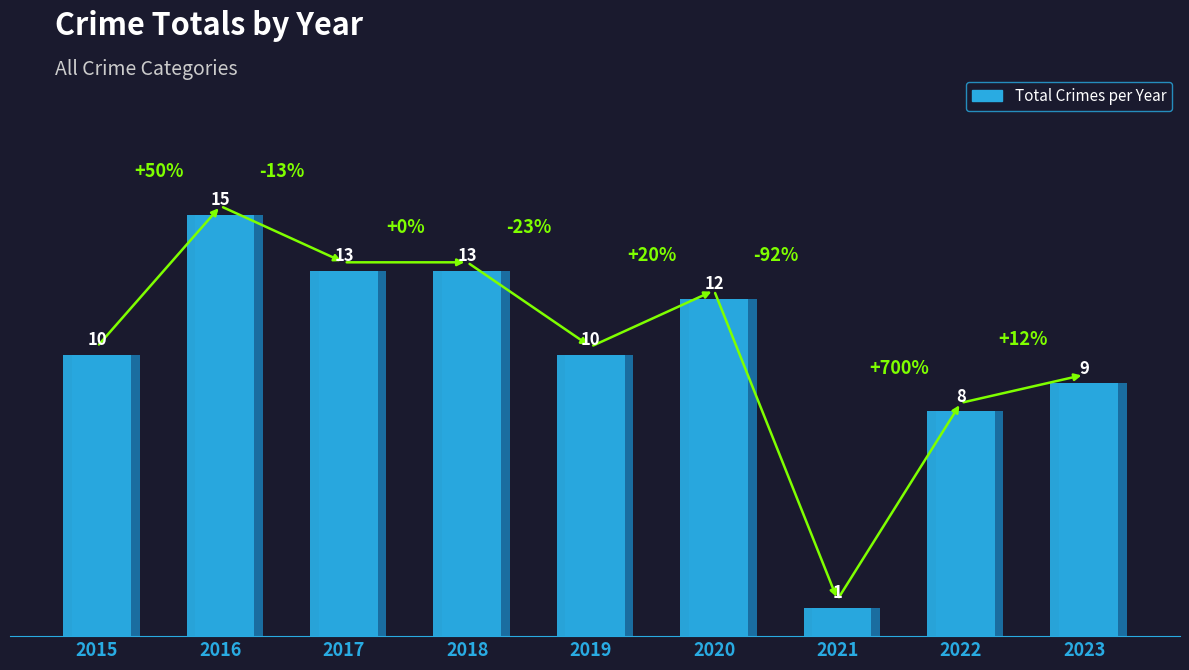

What is the value of the 8th bar from the left?

8